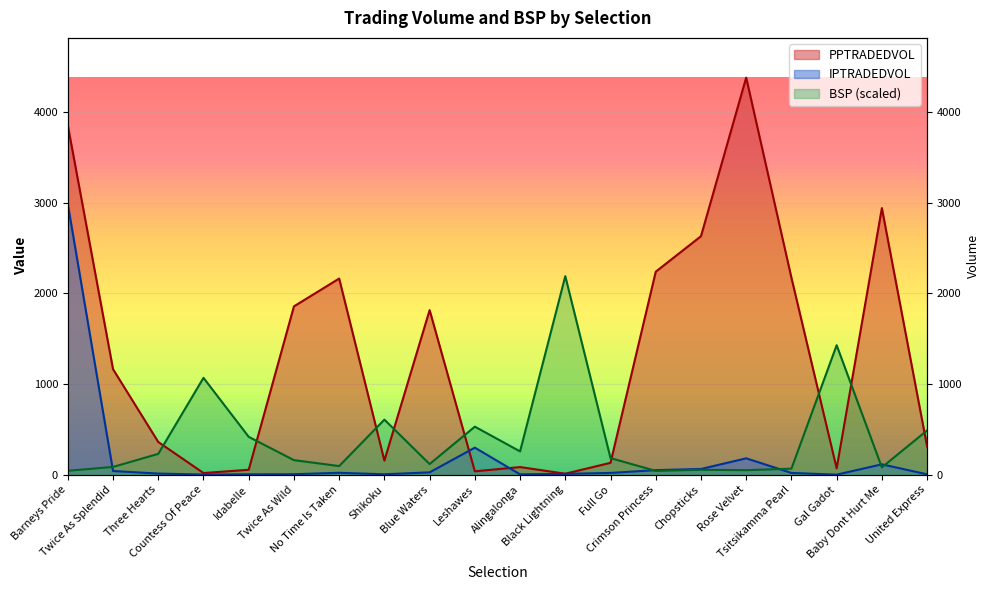

What is the lowest value of the BSP series?

42.0